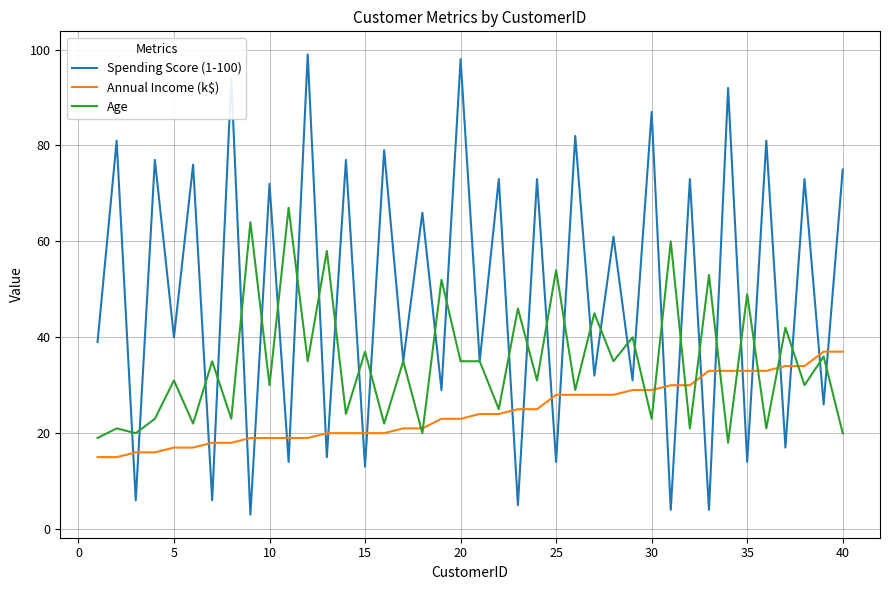

After their last crossing, which series has the higher values: Spending Score (1-100) or Annual Income (k$)?

Spending Score (1-100)